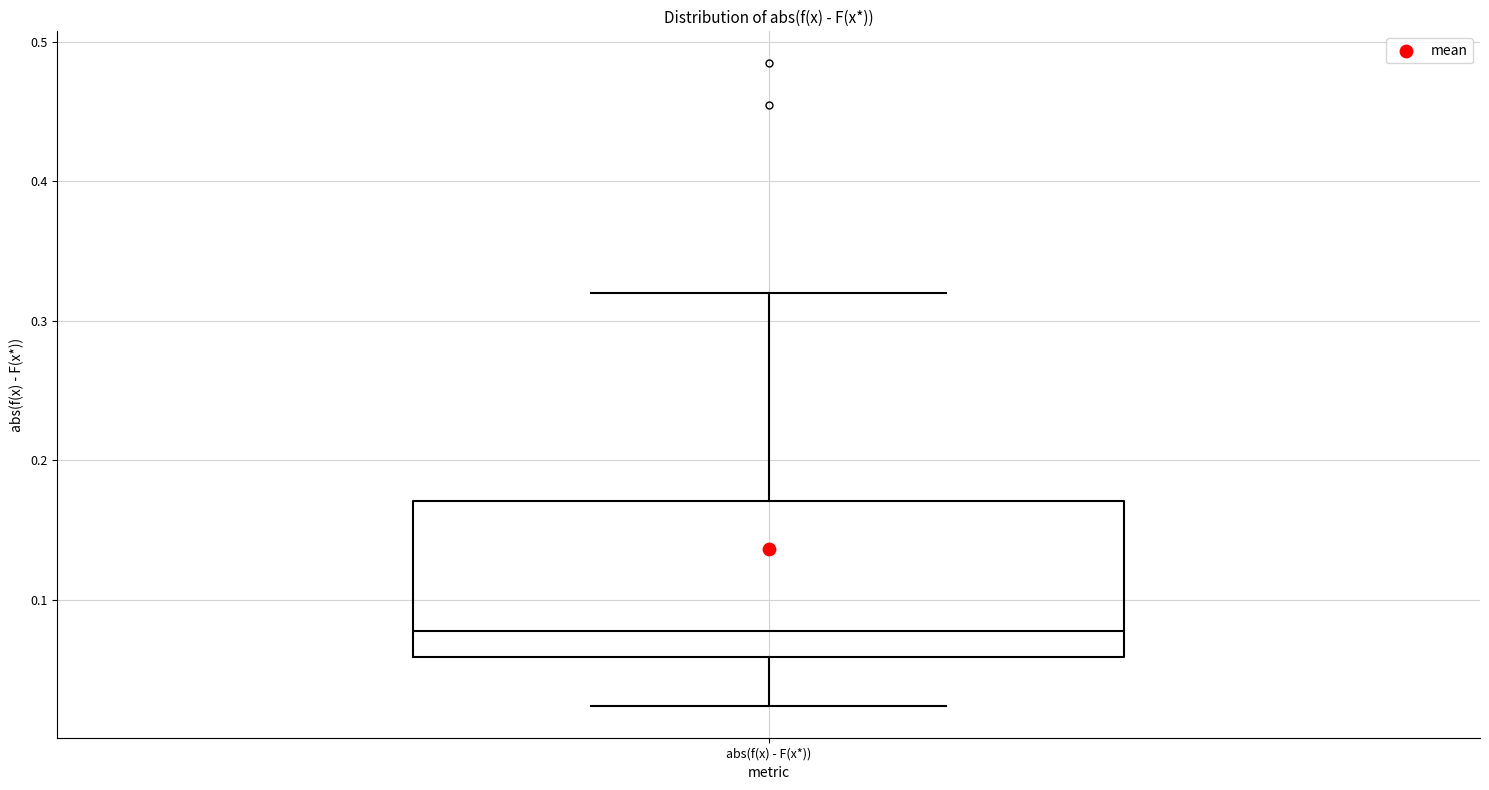

Read this box plot against the y-axis: the position of the median line, the range covered by the box, and the ends of both whiskers. The values are not printed on the chart, so give them approximately, as read against the axis.

median 0.08, box 0.06 to 0.17, whiskers 0.02 to 0.32